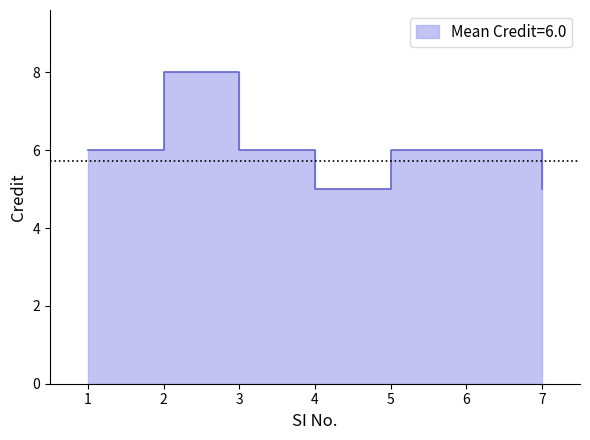

At which label is the value closest to 6?

1